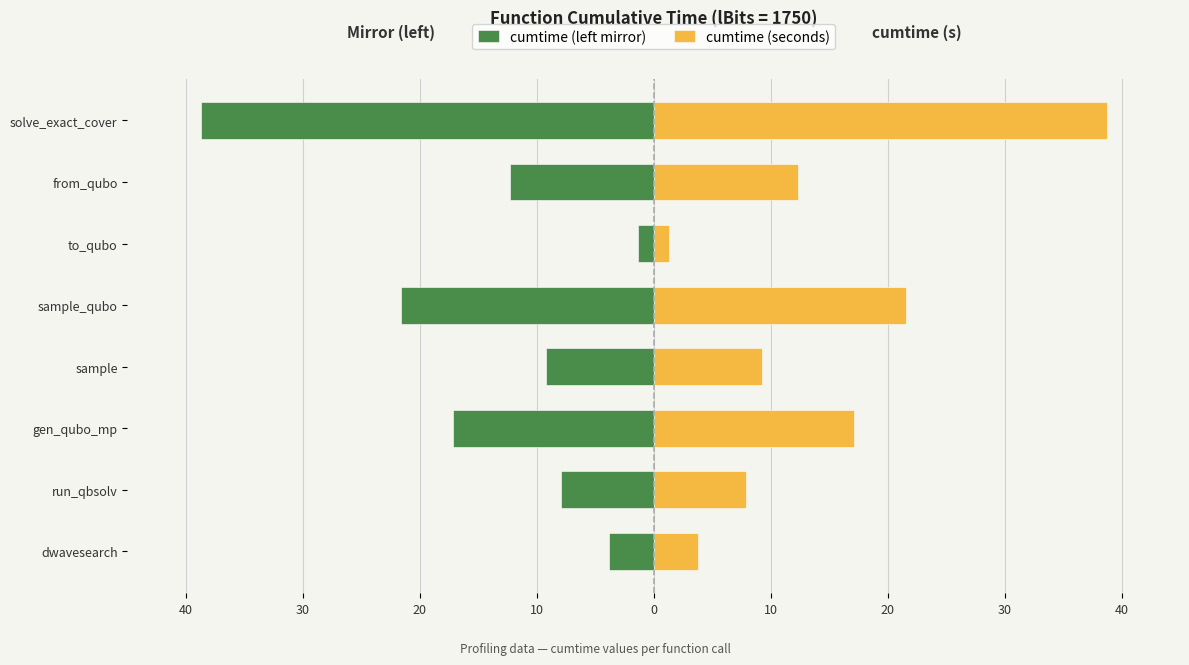

Which series has the largest range (max minus min)?

cumtime (left mirror)